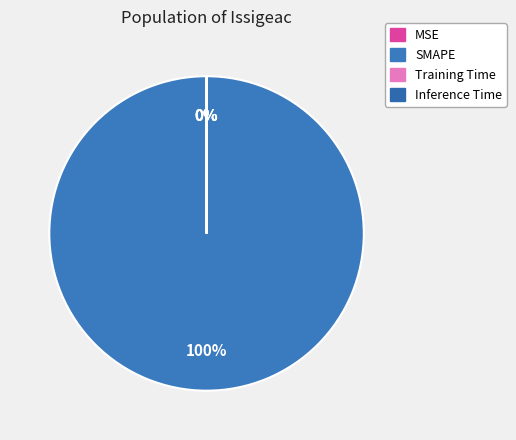

Is there a majority slice in this chart?

Yes